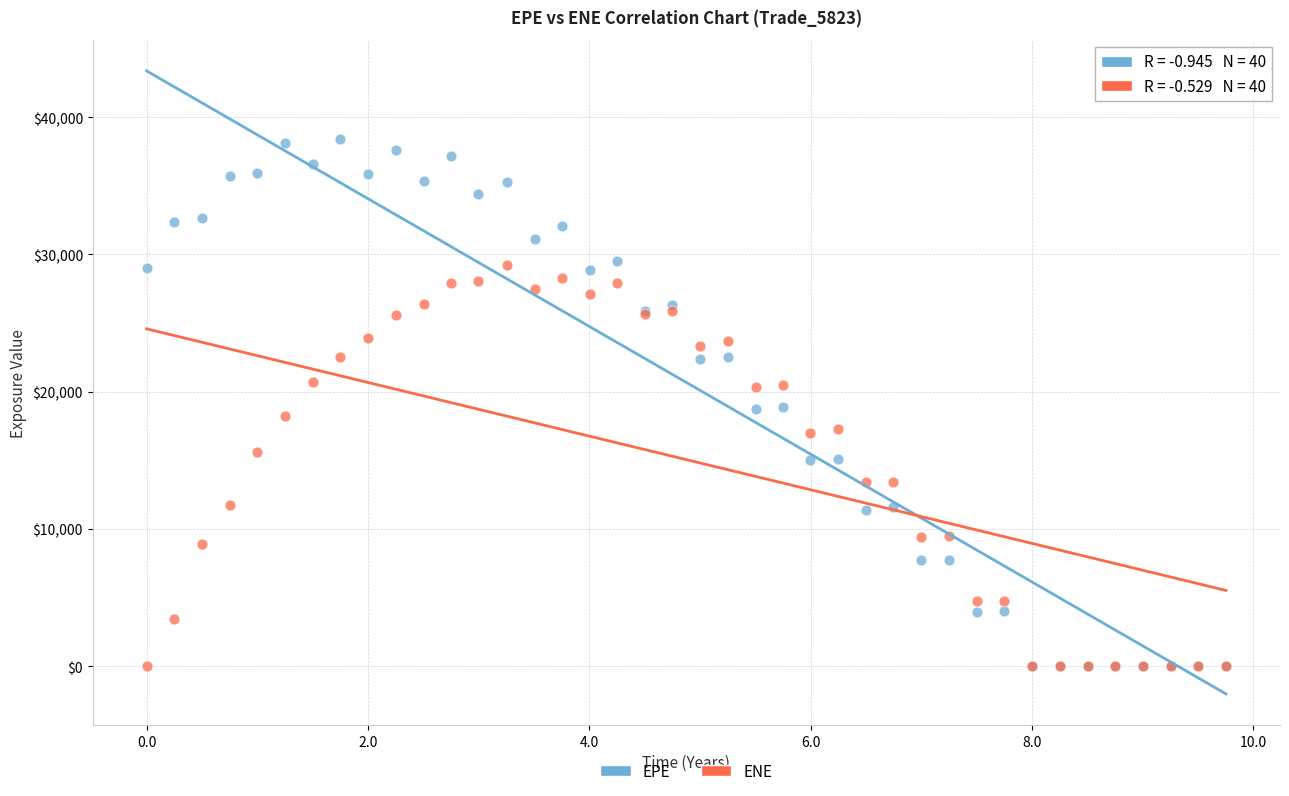

Which series has the widest spread of Y values?

EPE